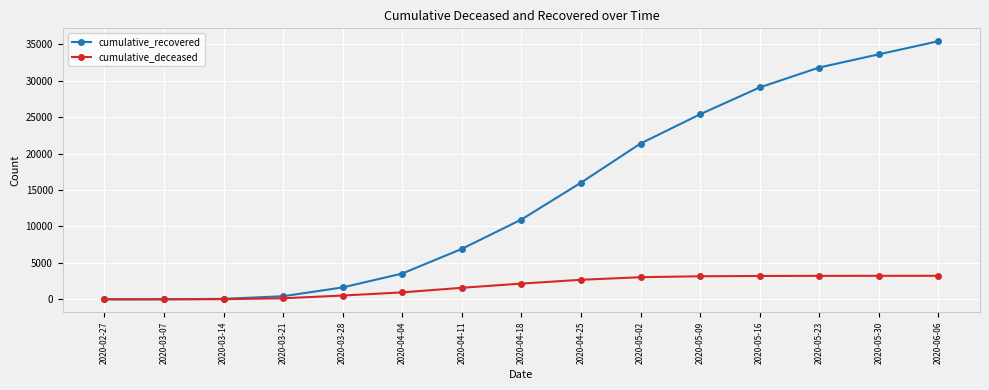

At 2020-06-06, list the series in order from smallest to largest.

cumulative_deceased, cumulative_recovered